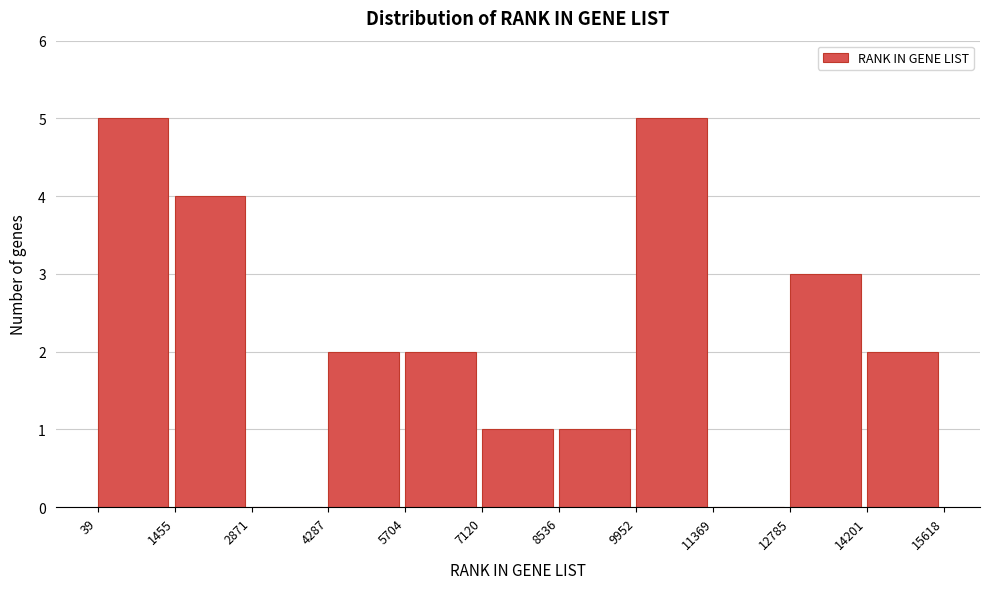

Reading left to right, transcribe this chart: for each bar, give the range it covers on the x-axis and its height. The values are not printed on the chart, so give them approximately, as read against the axis.

39 to 1455: 5
1455 to 2871: 4
2871 to 4287: 0
4287 to 5704: 2
5704 to 7120: 2
7120 to 8536: 1
8536 to 9952: 1
9952 to 11369: 5
11369 to 12785: 0
12785 to 14201: 3
14201 to 15618: 2